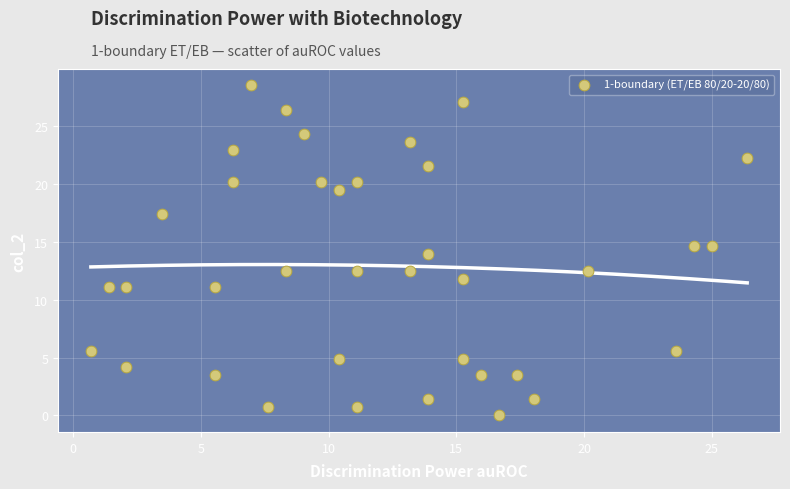

What is the range of X values (max minus min)?

25.7